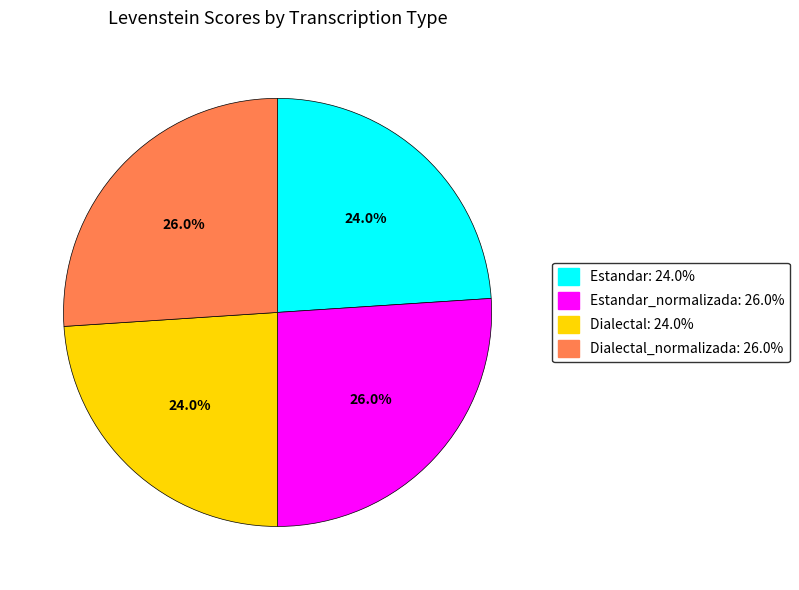

Is there a majority slice in this chart?

No